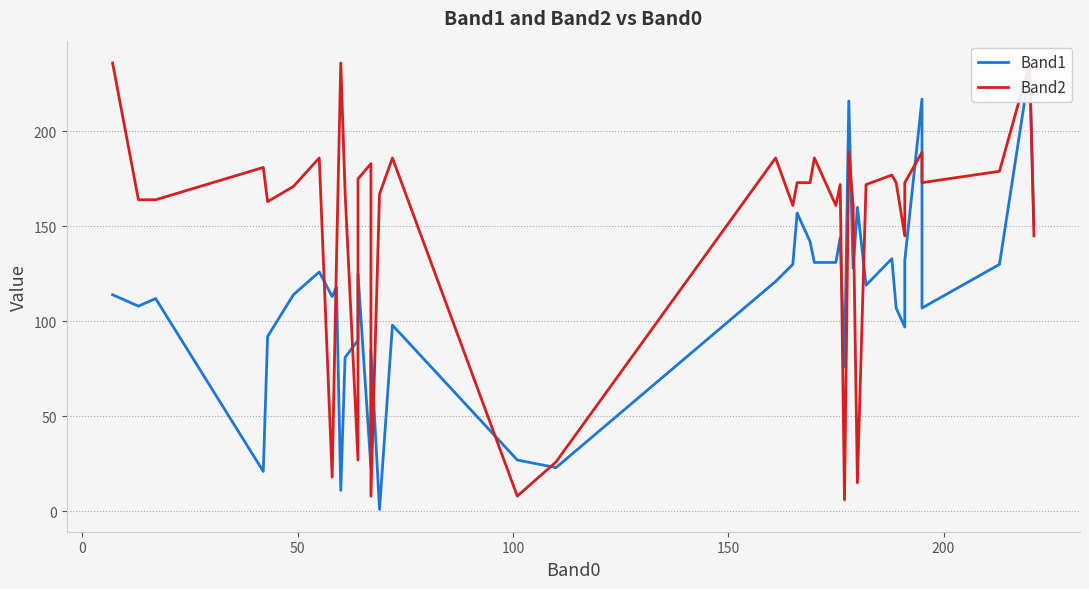

What is the minimum value for Band2?

6